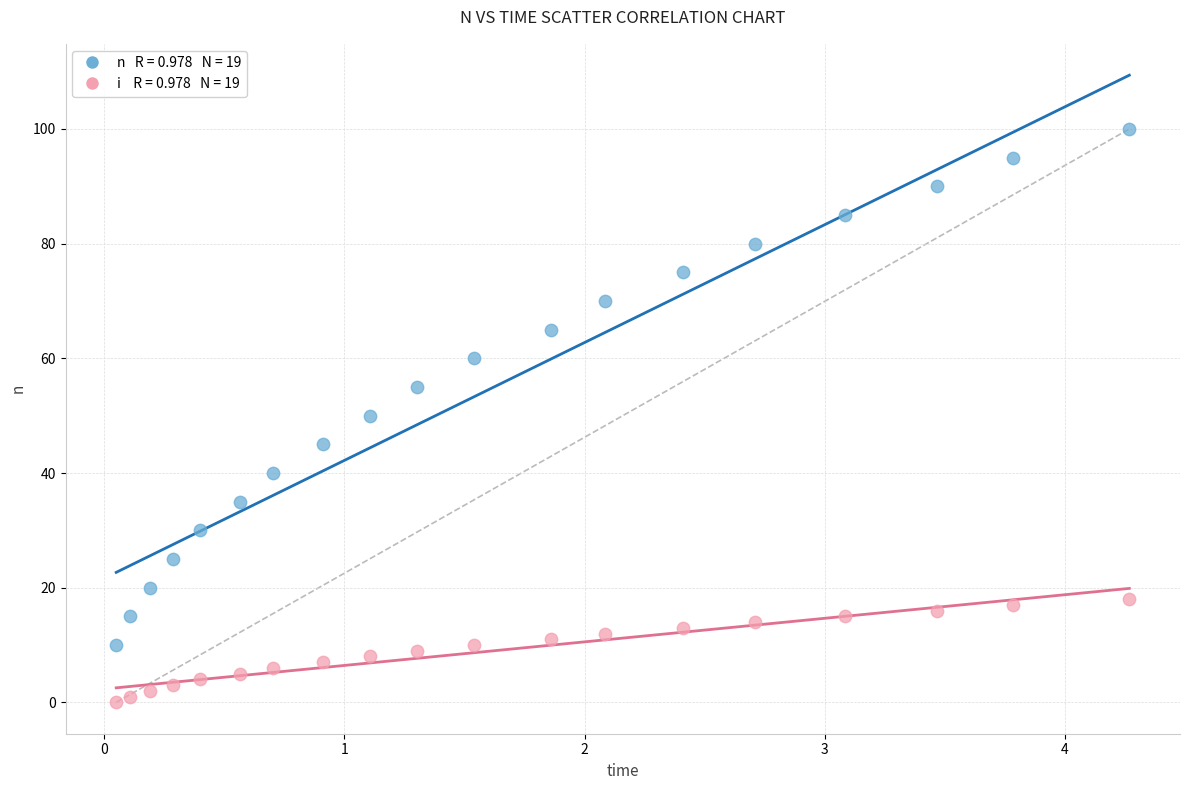

Across all data points, what is the range of Y values (max minus min)?

100